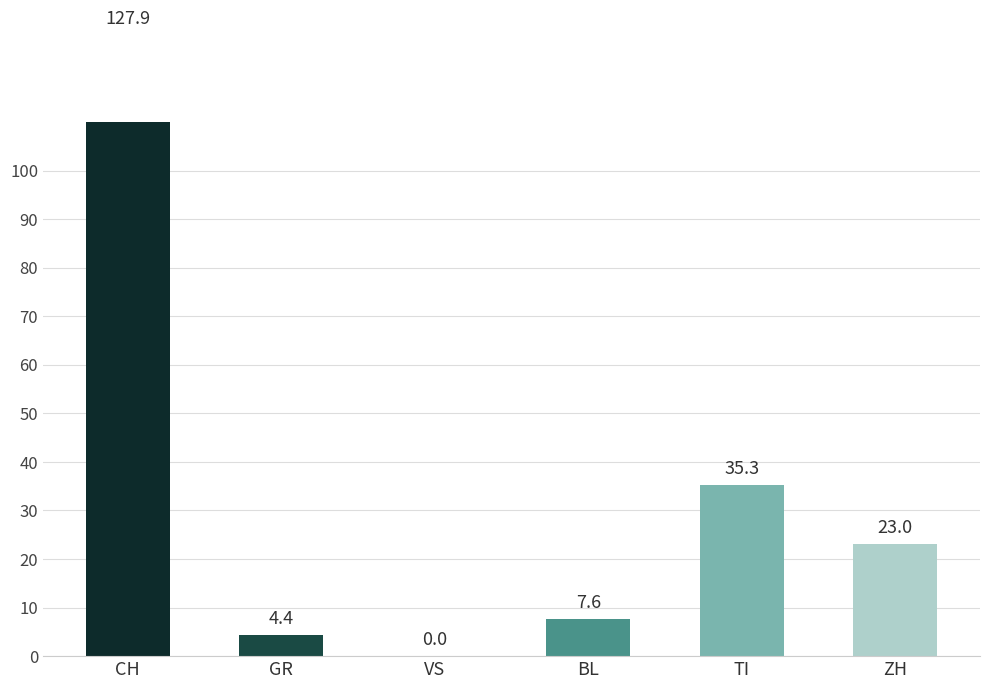

What is the greatest value displayed?

127.9